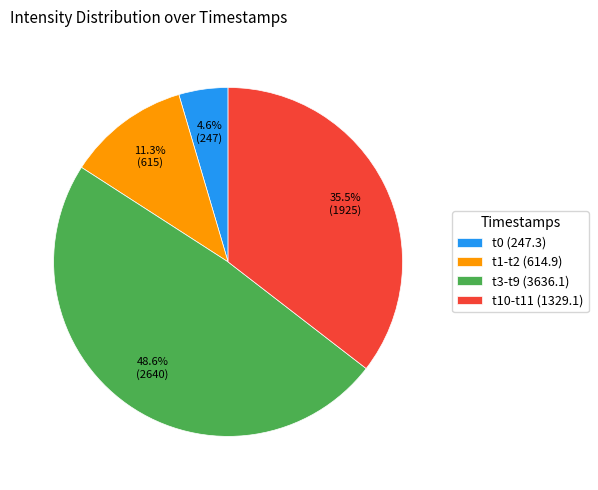

Between t1-t2 (614.9) and t3-t9 (3636.1), which is larger?

t3-t9 (3636.1)